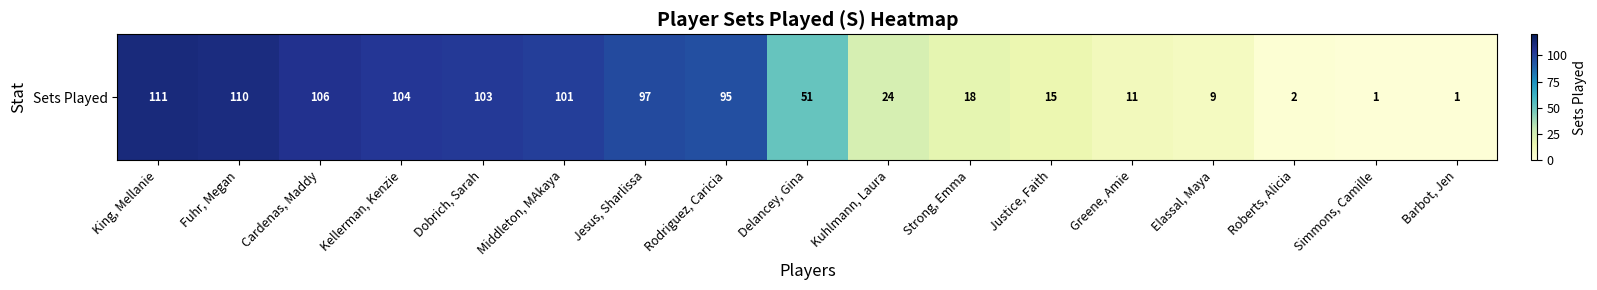

Read the value at Kuhlmann, Laura, to the nearest 5.

25